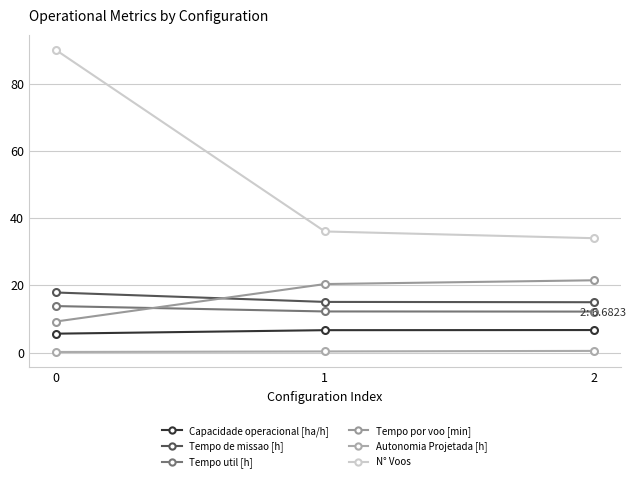

What is the approximate value of Capacidade operacional [ha/h] at 2?

6.7